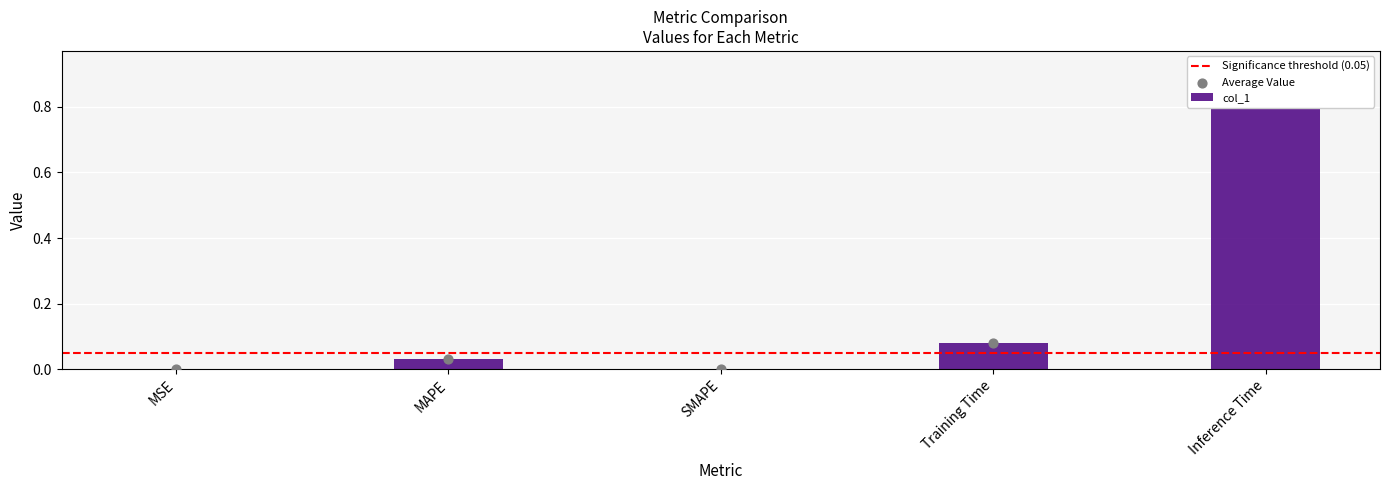

Between SMAPE and Inference Time, which is larger?

Inference Time